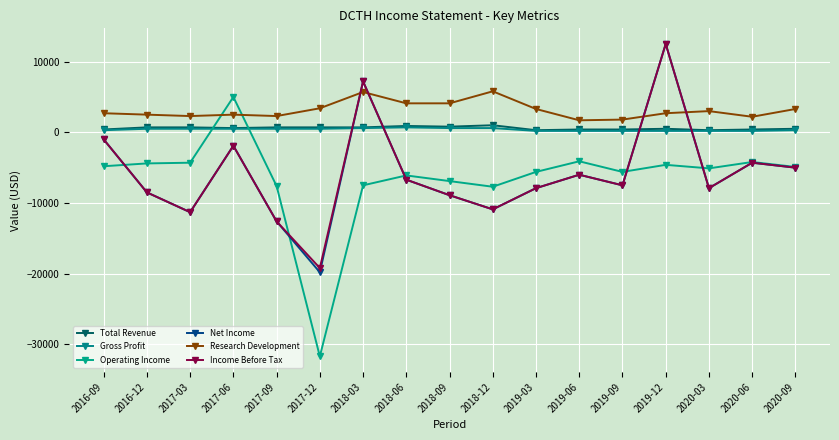

How many lines are shown in the chart?

6